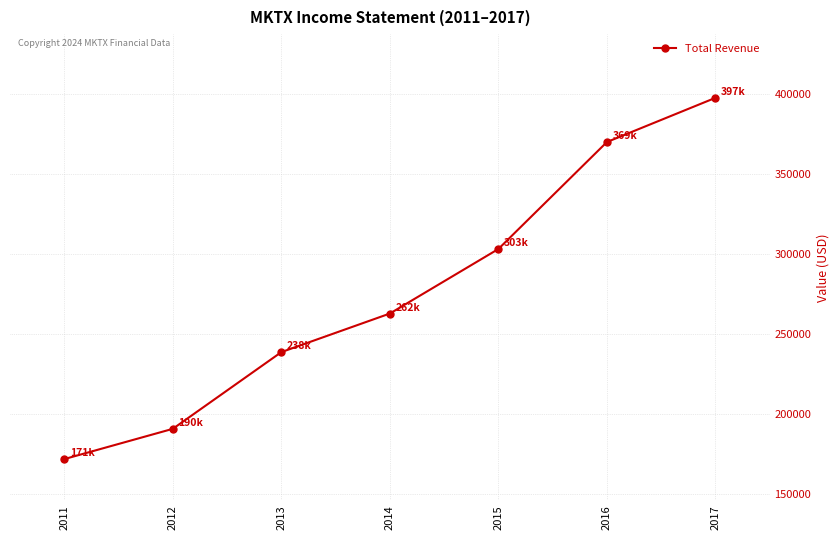

Reading left to right, transcribe all the data shown in this chart.

171900	190800	238700	262800	303100	369900	397500